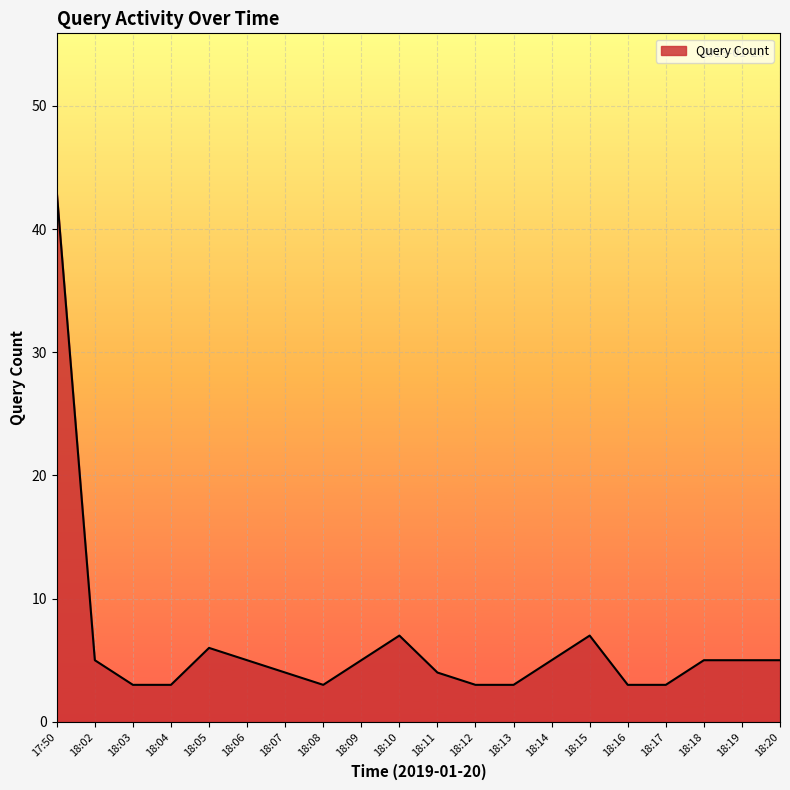

What is the maximum value shown in the chart?

43